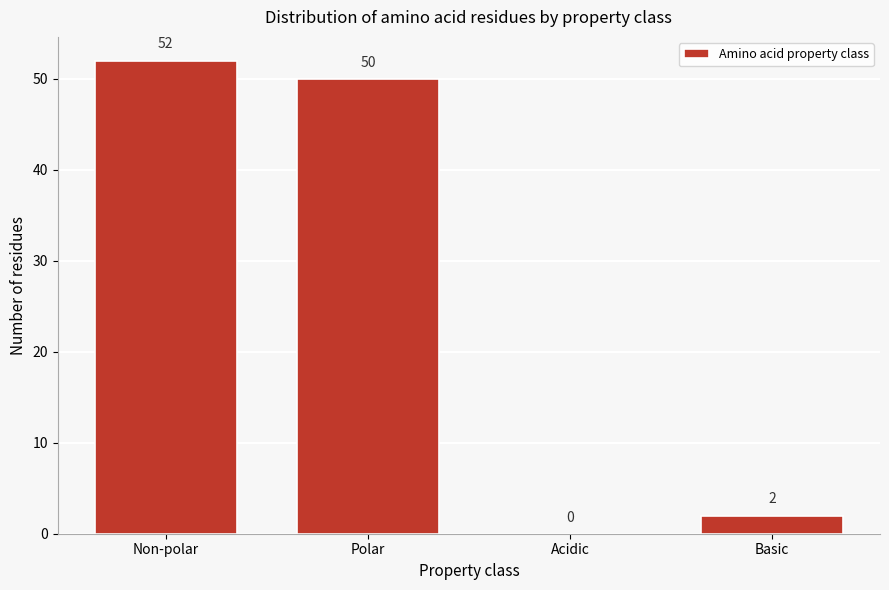

Reading right to left, what are all the values shown in this chart?

Basic=2	Acidic=0	Polar=50	Non-polar=52